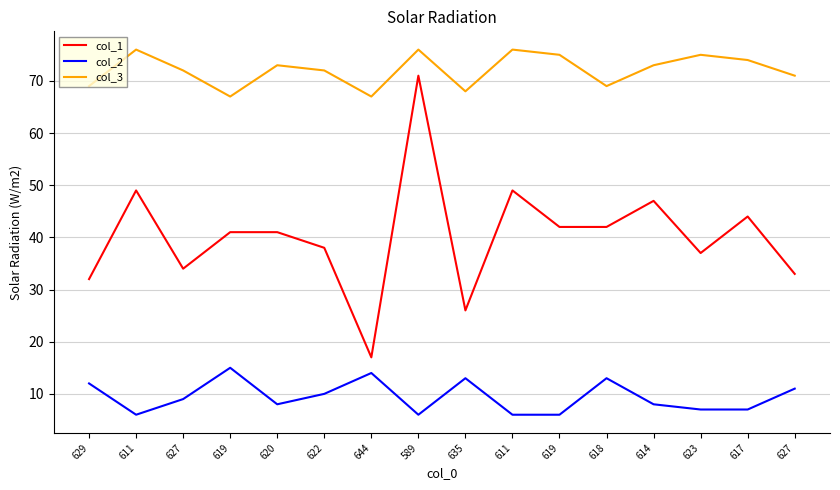

True or false: col_1 and col_2 cross at least once.

False